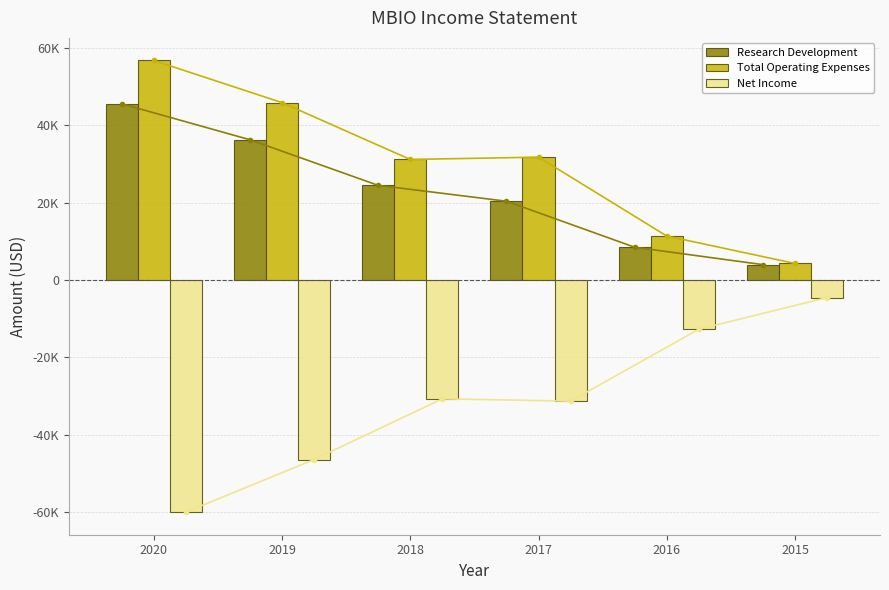

Count the Total Operating Expenses values in the range 11400 to 45900.

4